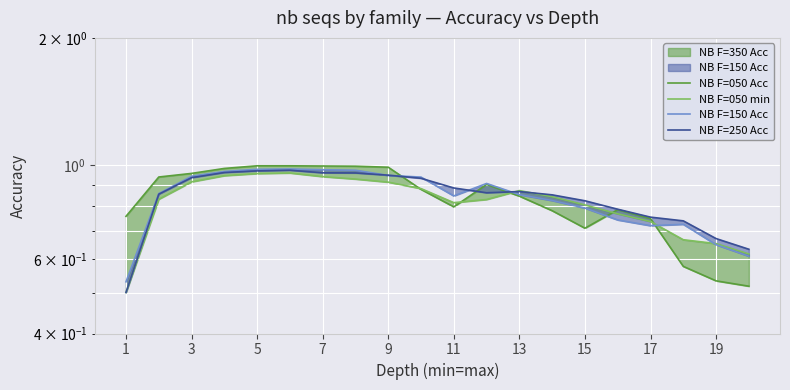

True or false: NB F=150 Acc has a value of 1.6 at 3.

False